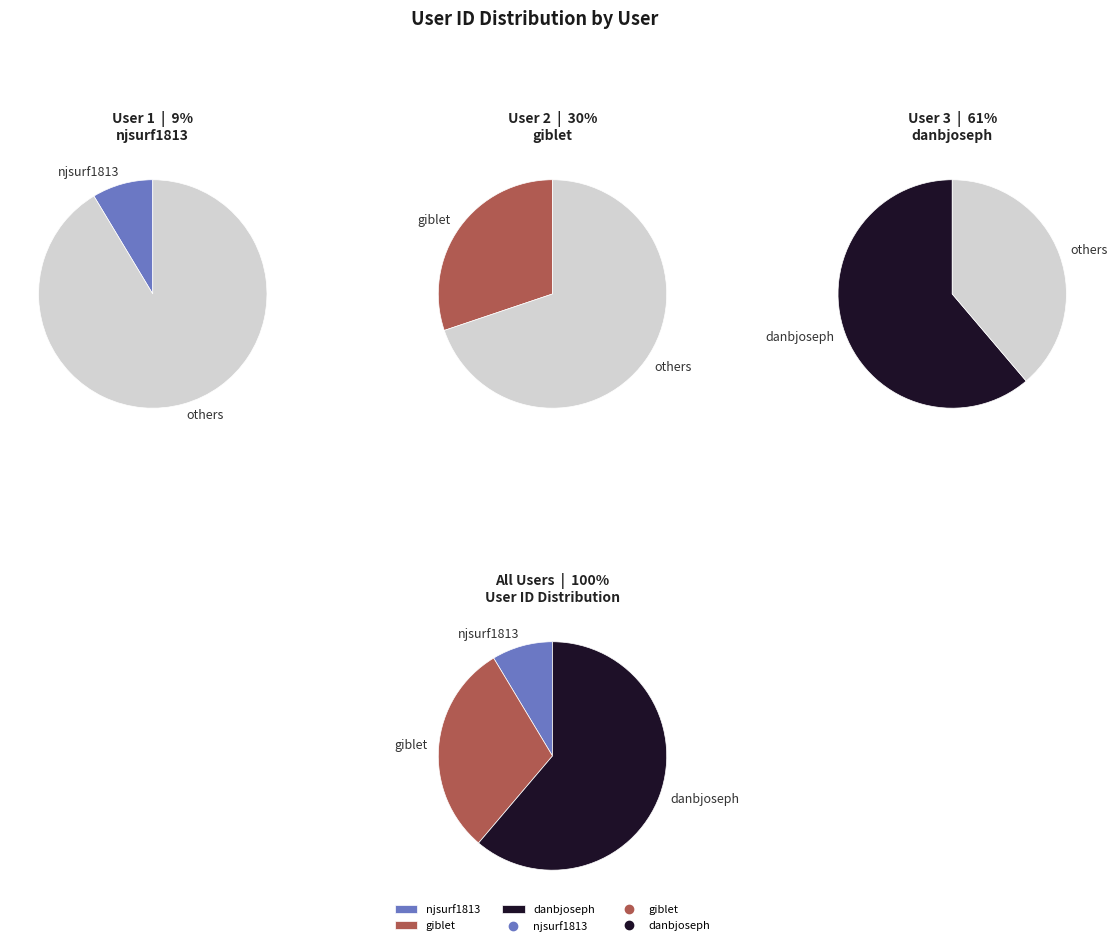

True or false: giblet accounts for 44% of the total.

False